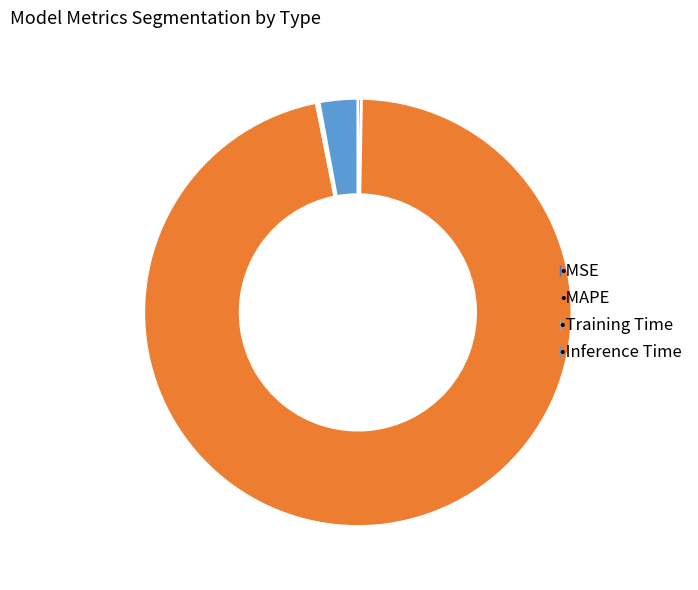

Is there any slice that represents more than half of the pie?

Yes